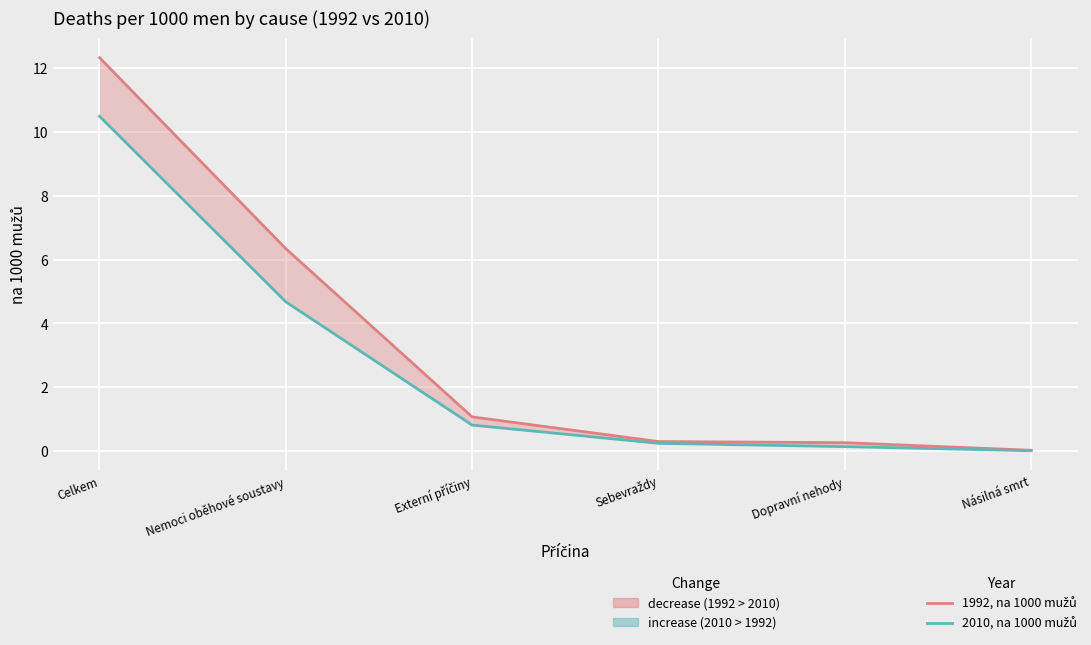

Where is 1992, na 1000 mužů nearest to the value 6?

Nemoci oběhové soustavy